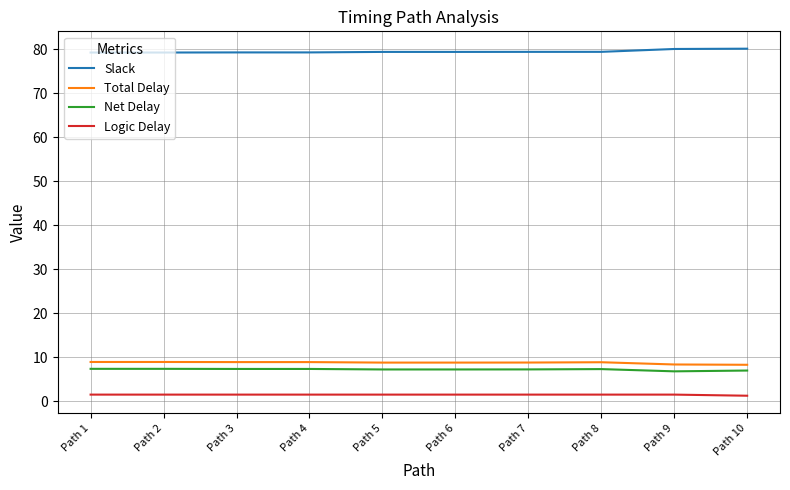

At Path 5, list the series in order from largest to smallest.

Slack, Total Delay, Net Delay, Logic Delay